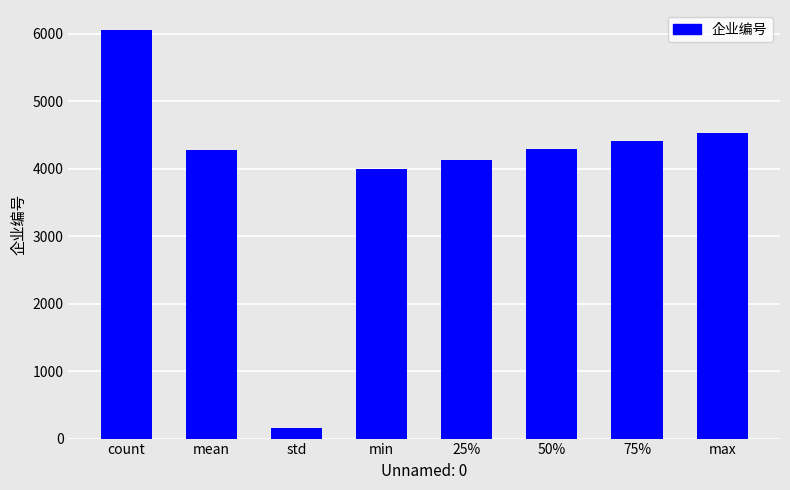

What is the average value?

3977.9